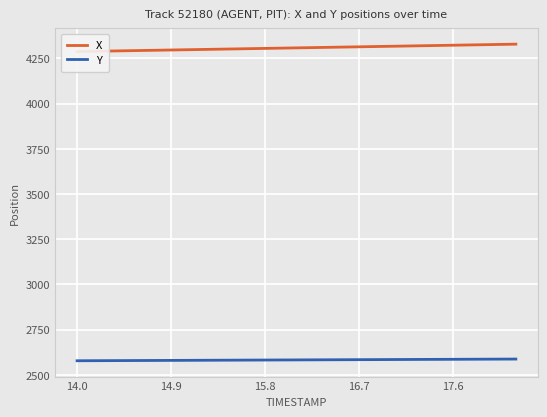

True or false: Y and X cross at least once.

False